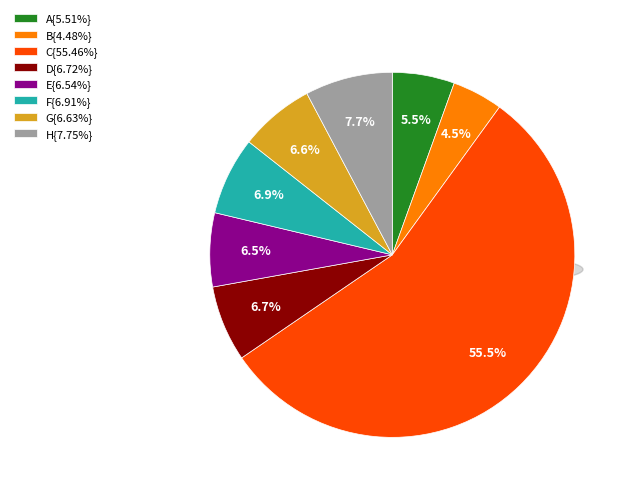

To the nearest percent, what is the average slice percentage?

12%